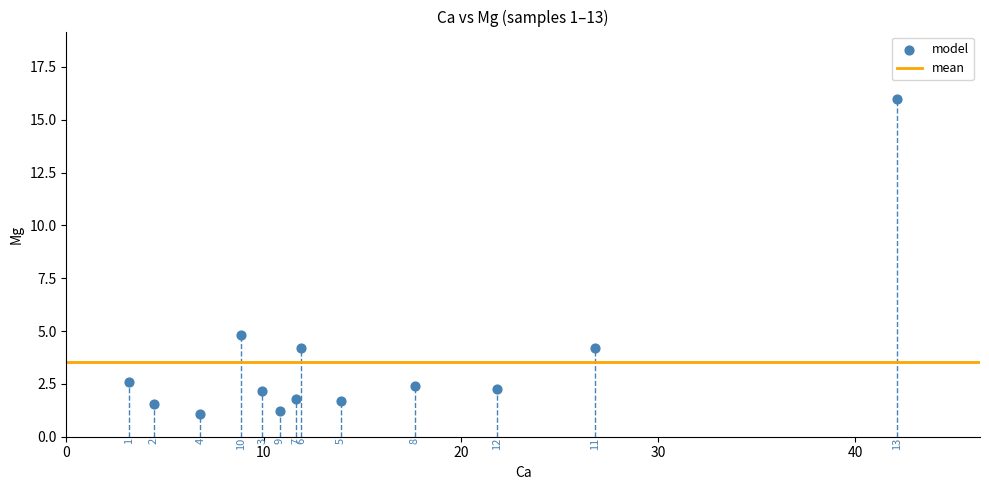

What Y value in the scatter plot is closest to 8?

4.8